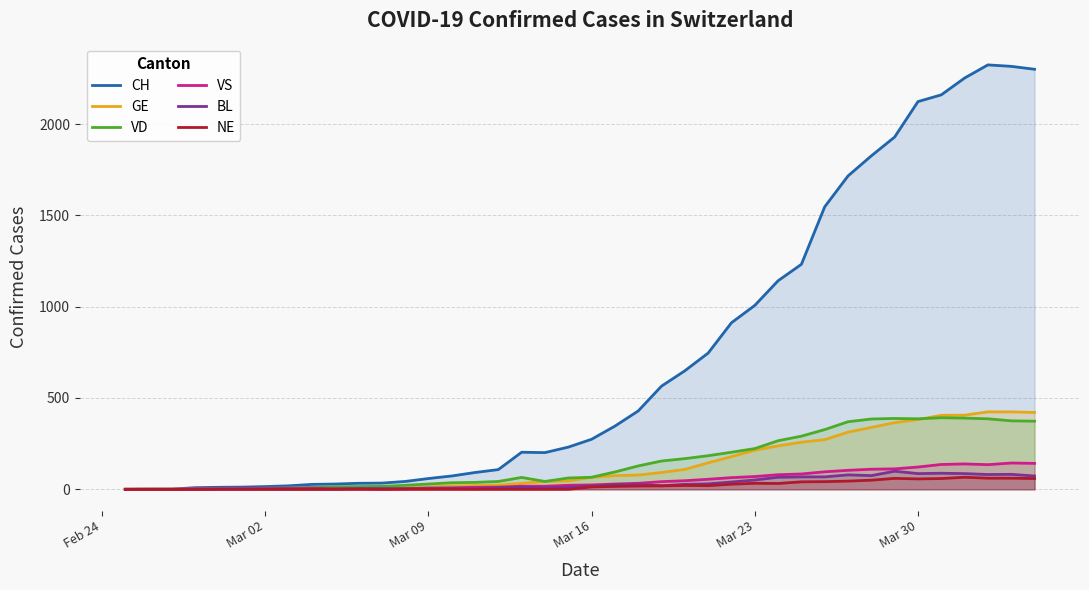

Which series has the widest spread of values?

CH